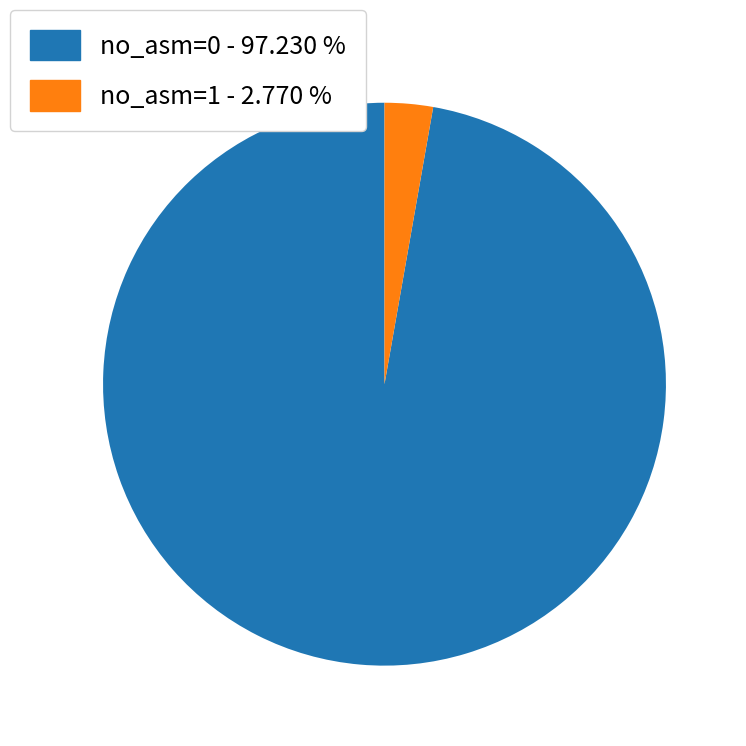

Rank the categories by value from lowest to highest.

no_asm=1 - 2.770 %, no_asm=0 - 97.230 %